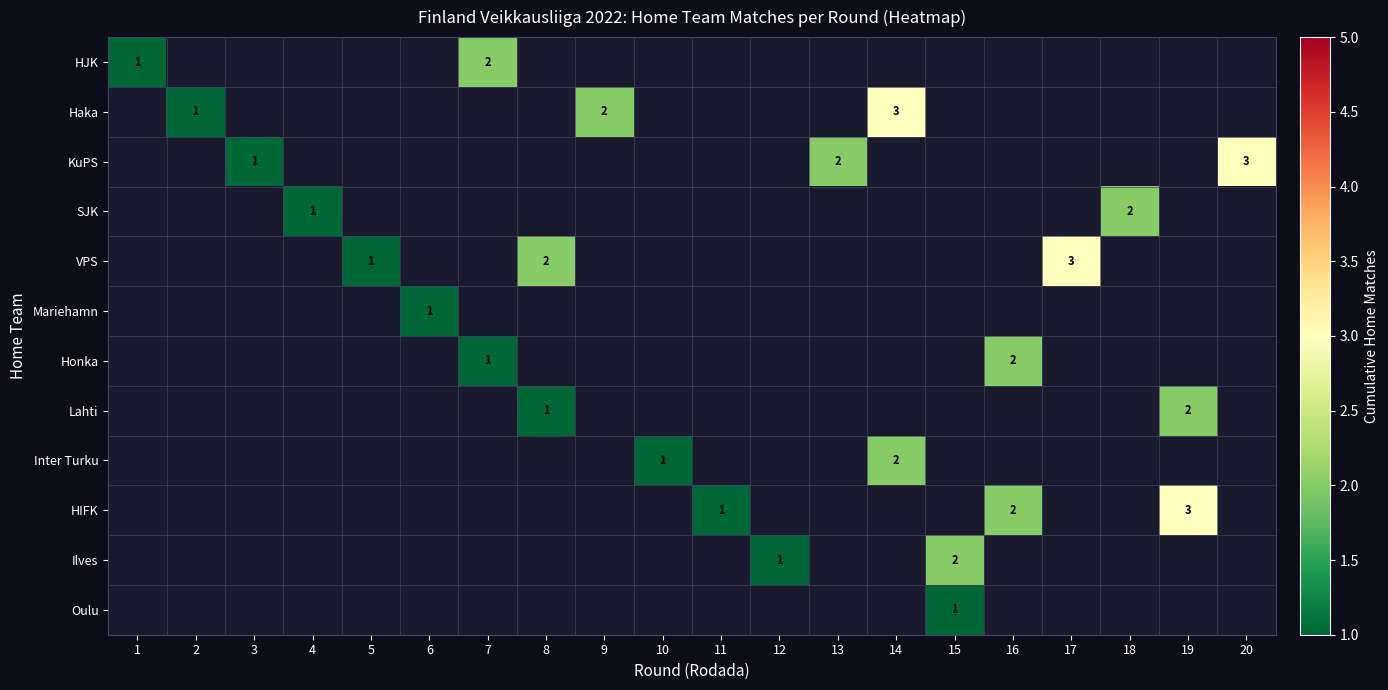

The Haka series shows 2 at 16. True or false?

False